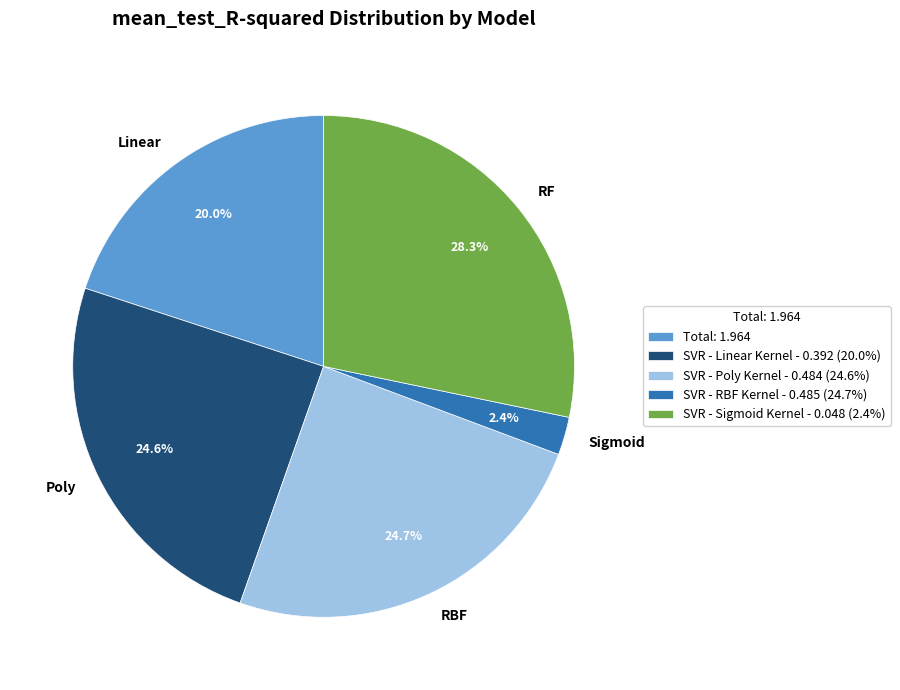

Which has a higher value, Total: 1.964 or SVR - Linear Kernel - 0.392 (20.0%)?

SVR - Linear Kernel - 0.392 (20.0%)